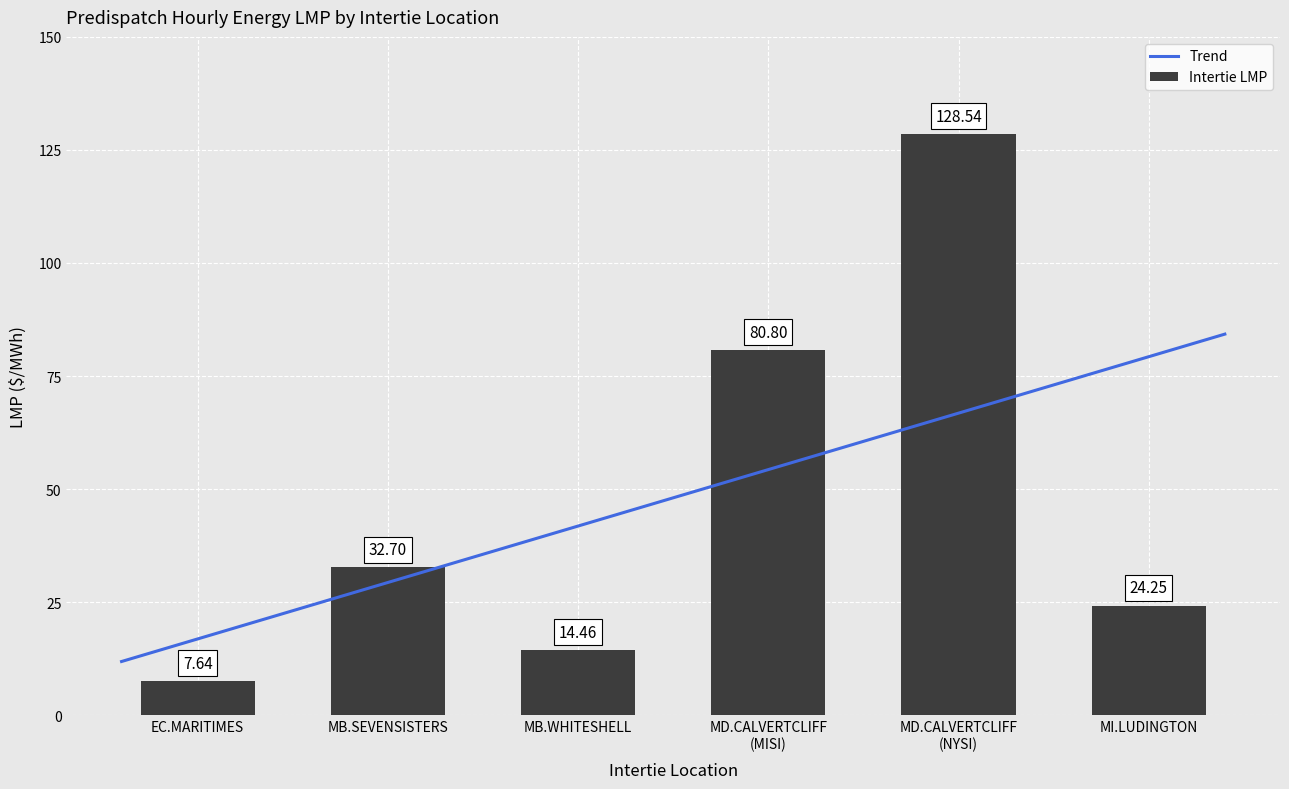

What is the value of the 5th bar from the left?

128.5